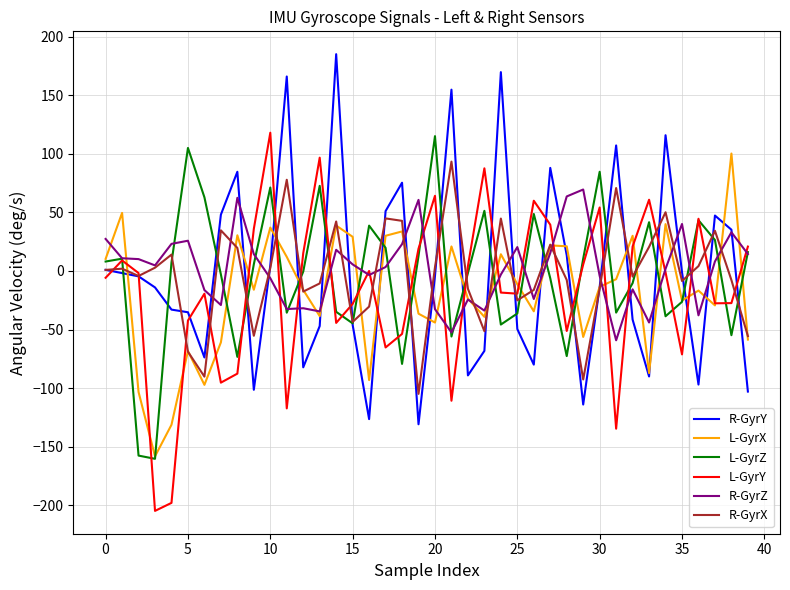

Does the chart have visible grid lines?

Yes